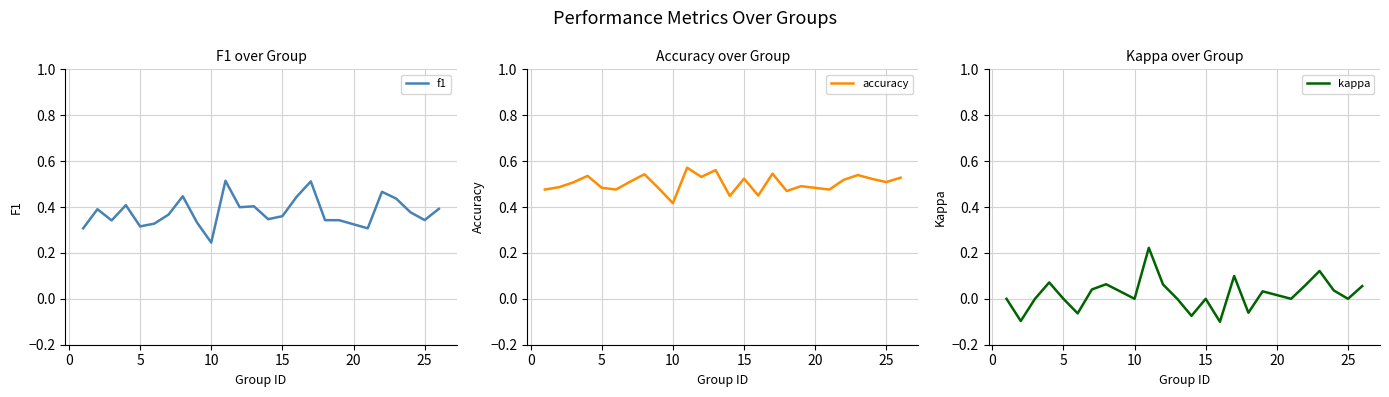

At which label is f1 closest to 0?

10